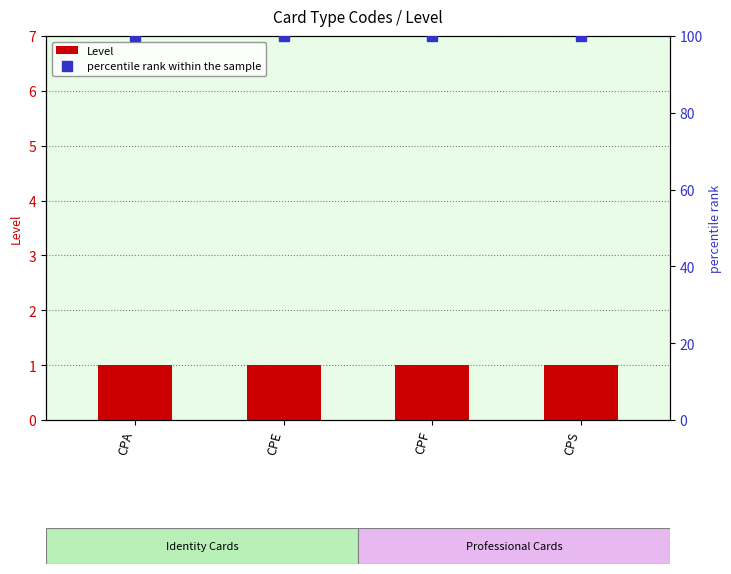

What is the value of the percentile rank within the sample bar at the 2nd from the left?

100